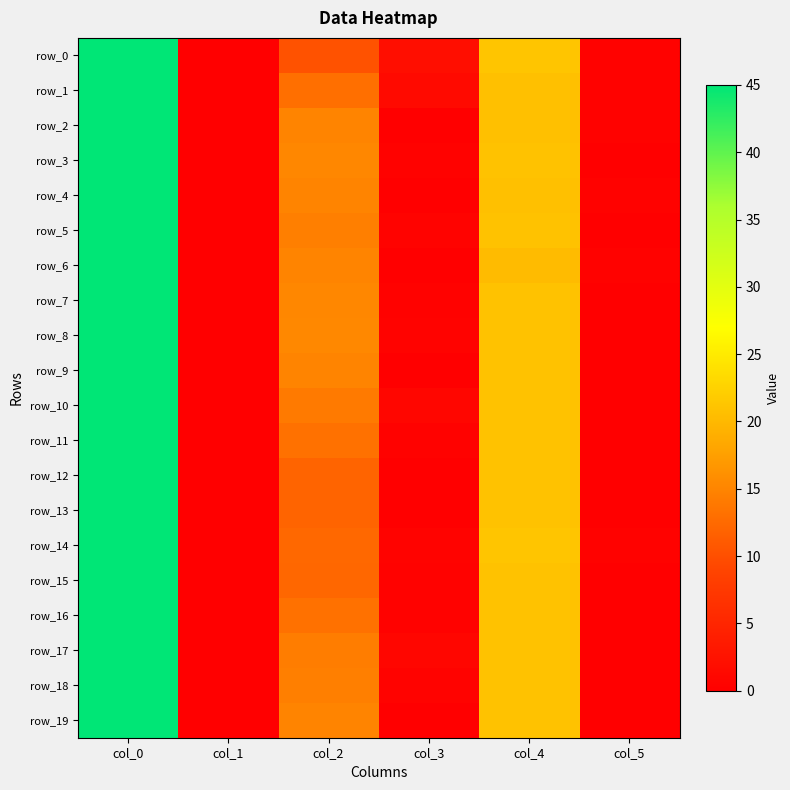

Where is row_10 nearest to the value 22?

col_4